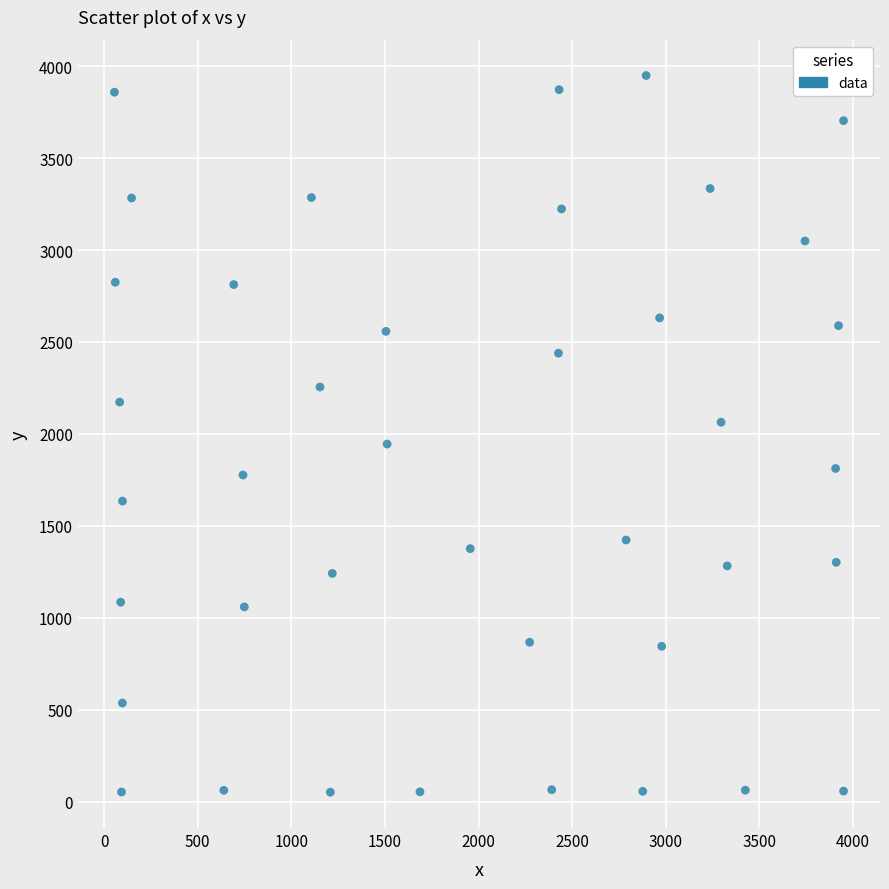

What is the range of X values (max minus min)?

3894.3